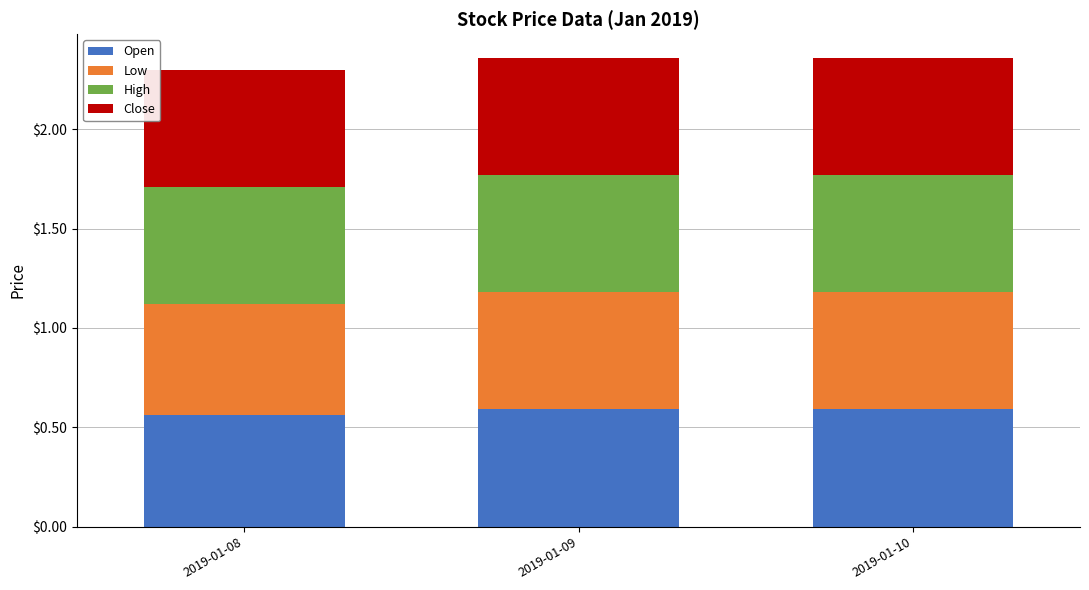

Is it true that Open equals 0.6 at 2019-01-10?

True